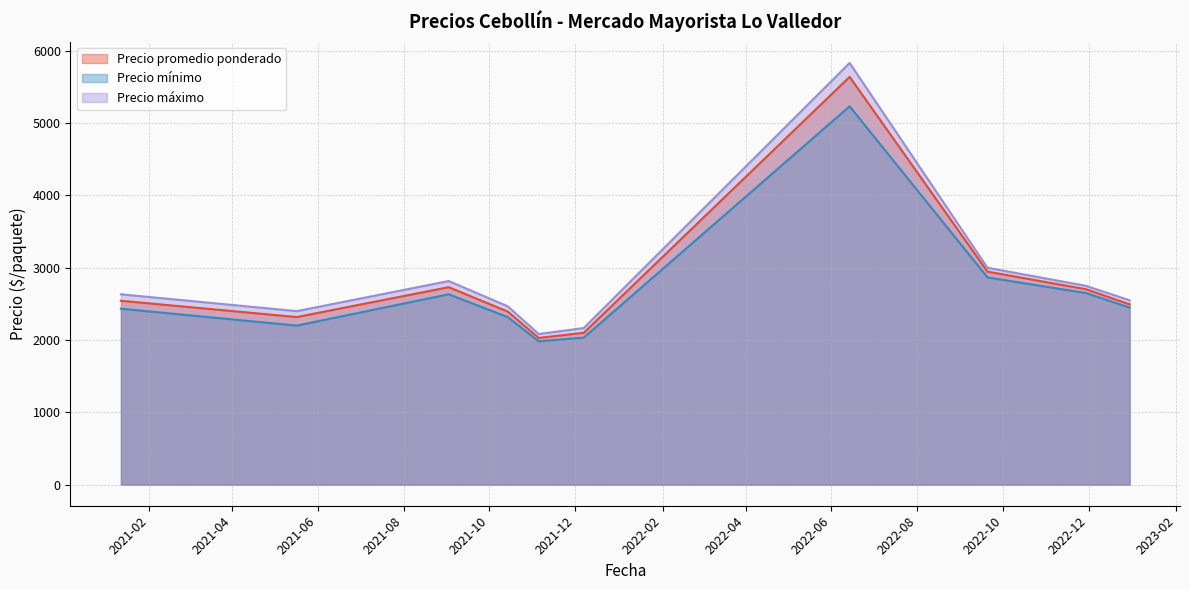

Rank the series at 2021-12-07 from lowest to highest value.

Precio mínimo, Precio promedio ponderado, Precio máximo